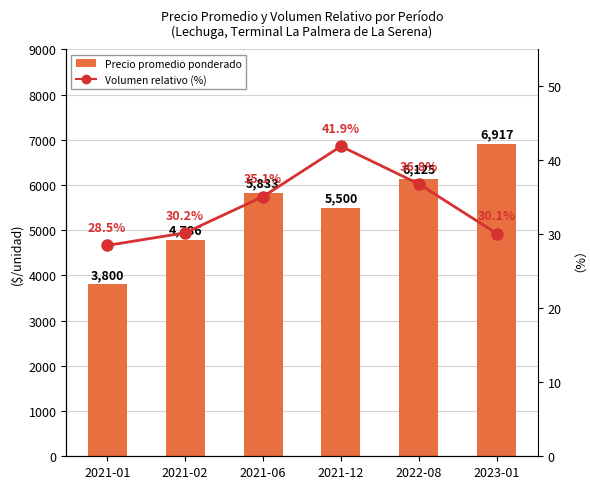

Between 2021-01 and 2021-12, which is larger?

2021-12